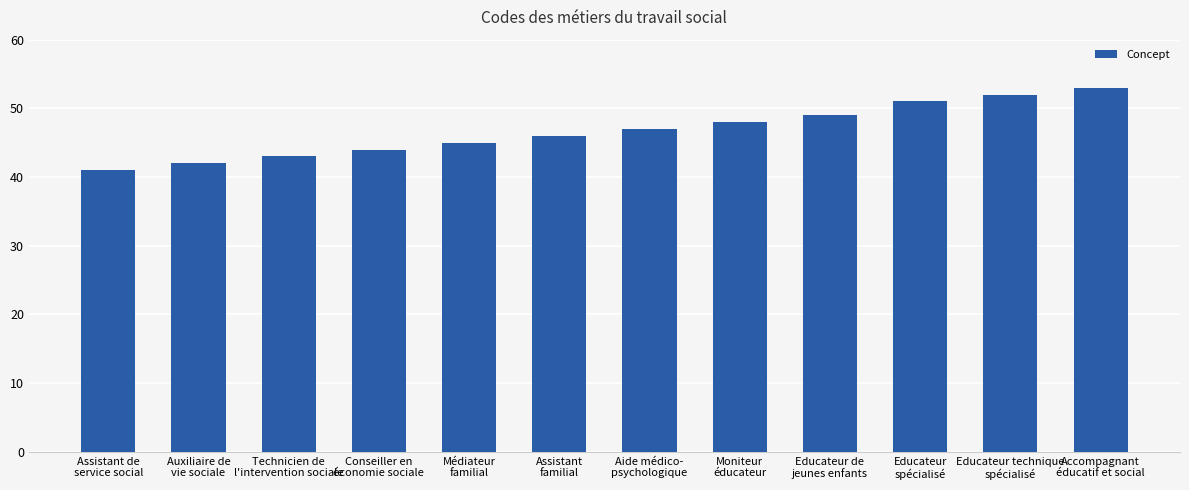

How many values are below 47?

6